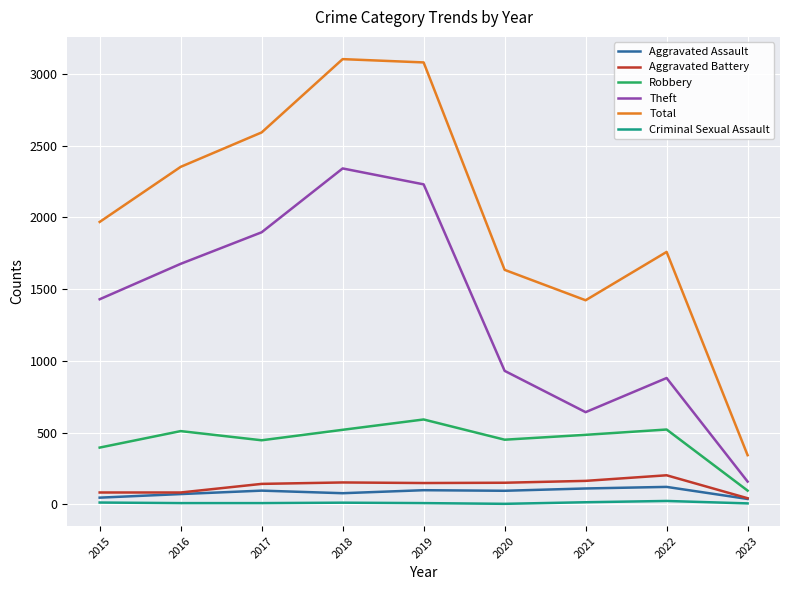

How many lines are shown in the chart?

6